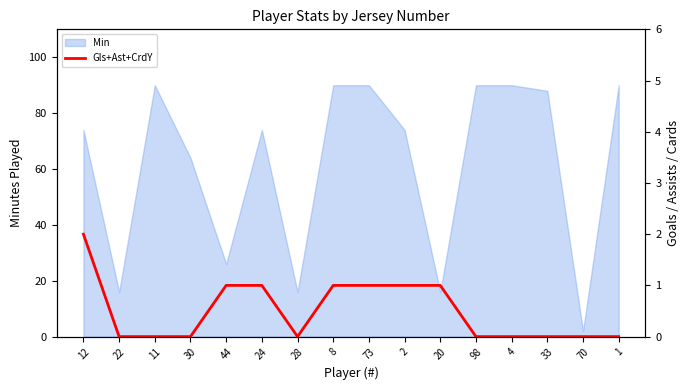

What is the maximum value for Min?

90